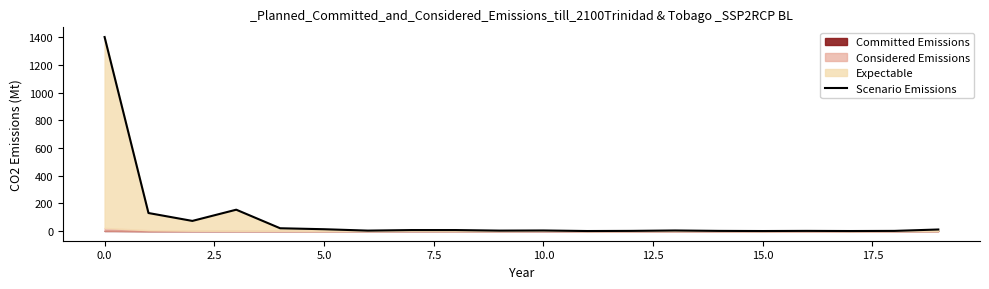

Does the chart have visible grid lines?

No